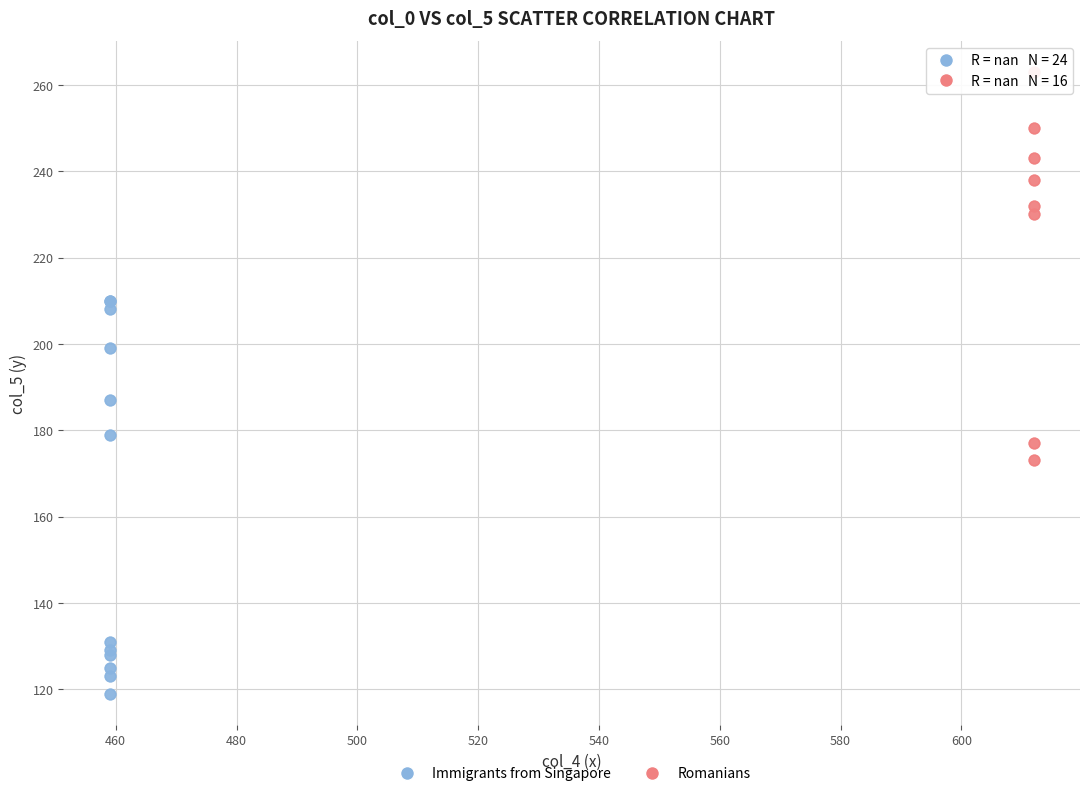

Which series reaches the minimum Y coordinate?

Immigrants from Singapore